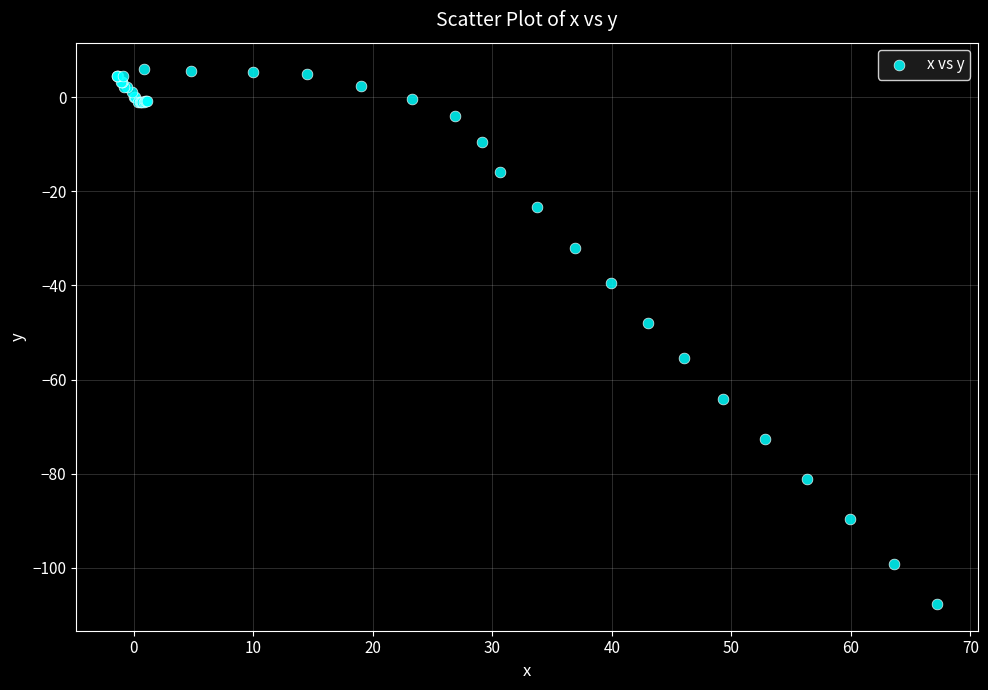

What Y value in the scatter plot is closest to -50?

-48.0